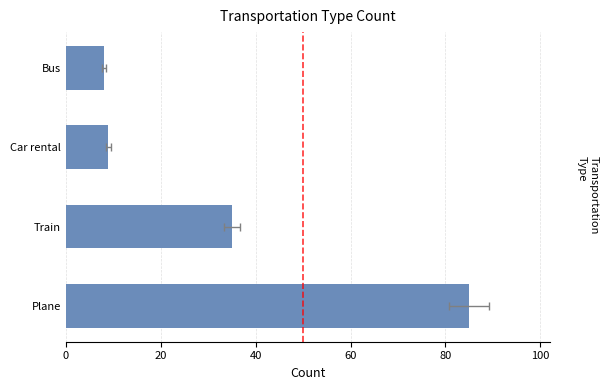

Read the value at Train, to the nearest 10.

40